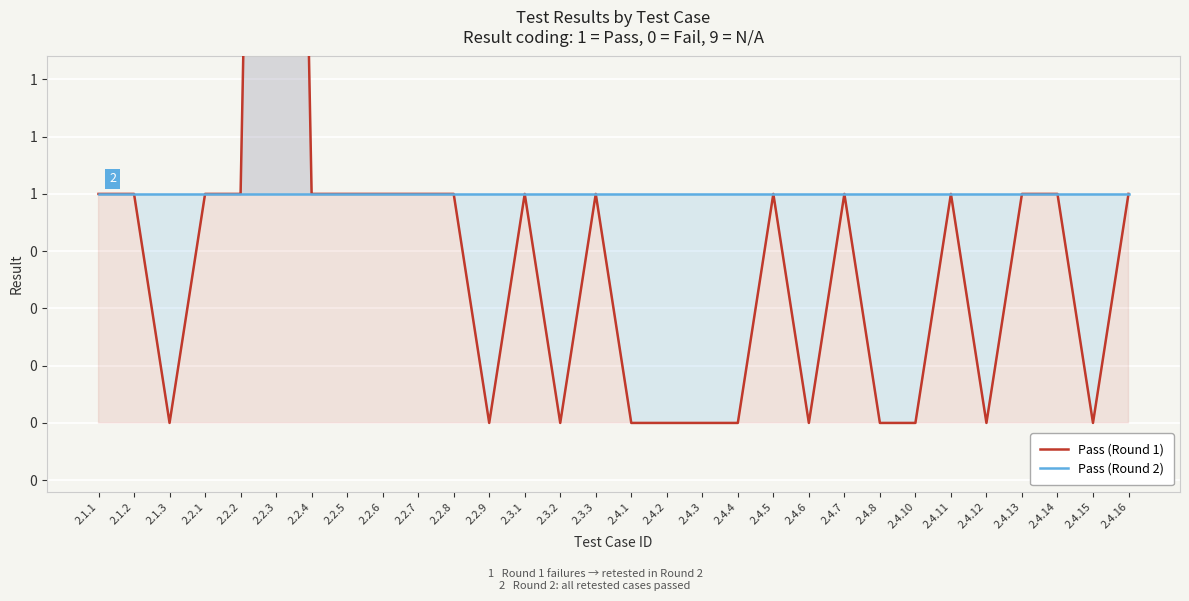

Does the chart display data point markers on the line(s)?

No